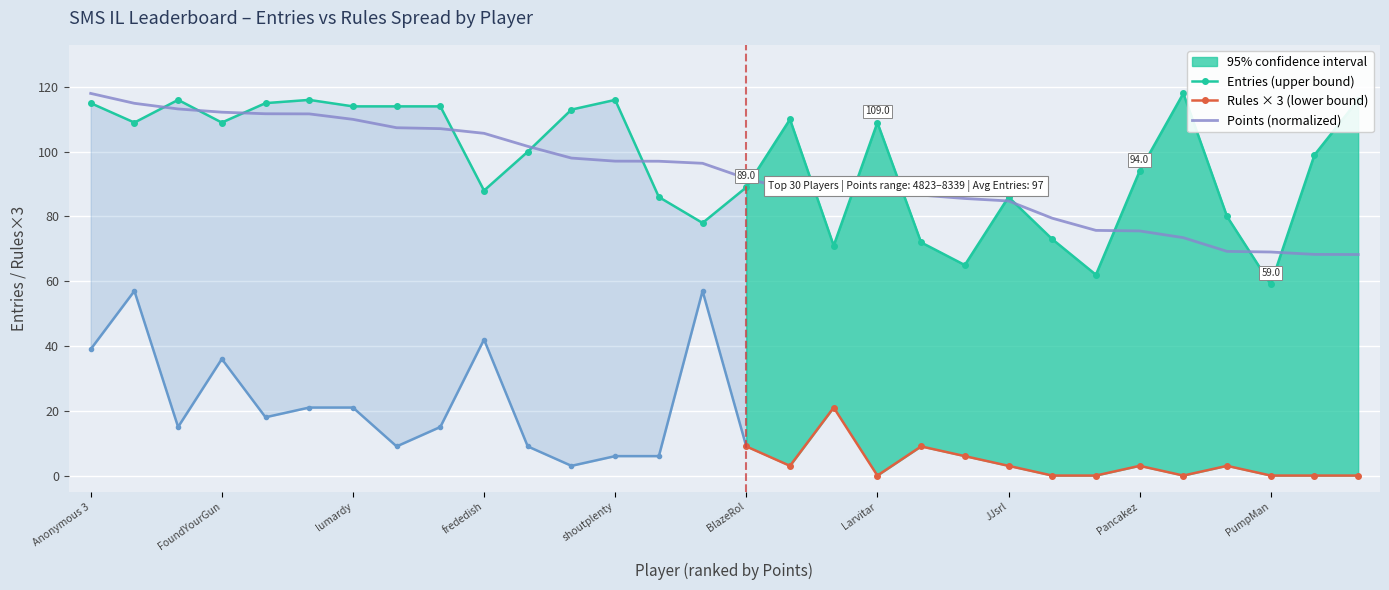

Read the Points value at Ipsen.k.

79.5